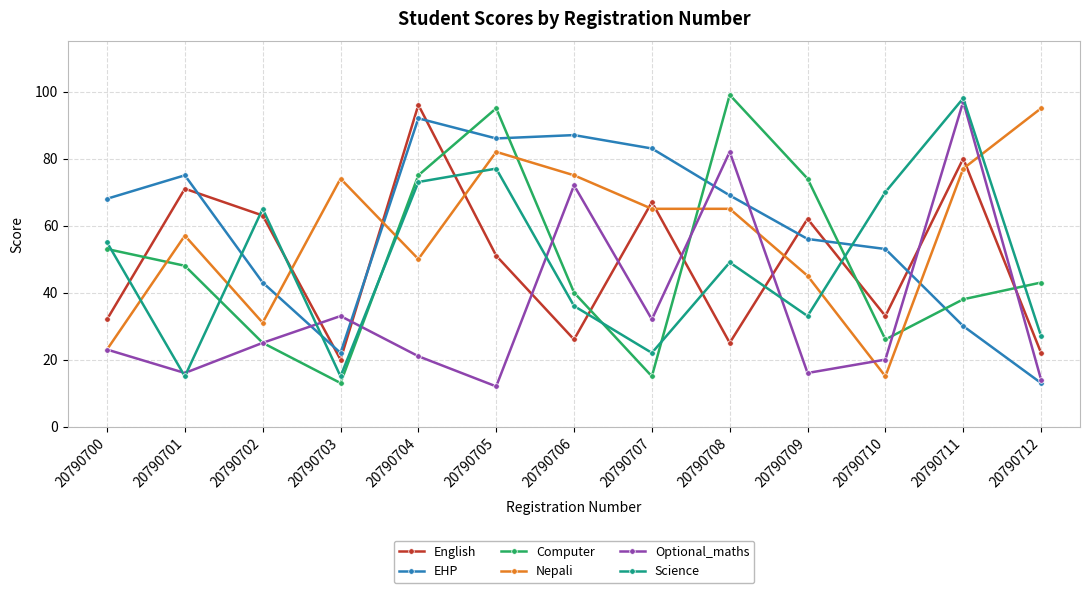

Which series has the largest total across all categories?

EHP